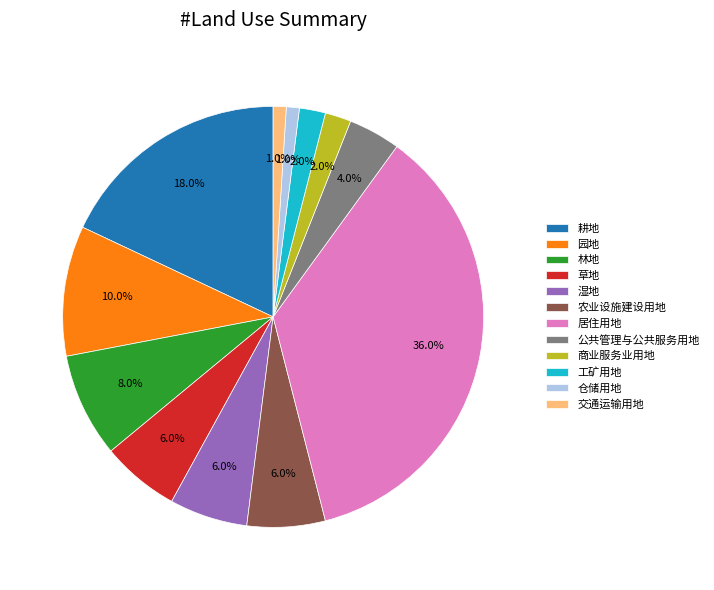

True or false: 交通运输用地 accounts for 11% of the total.

False